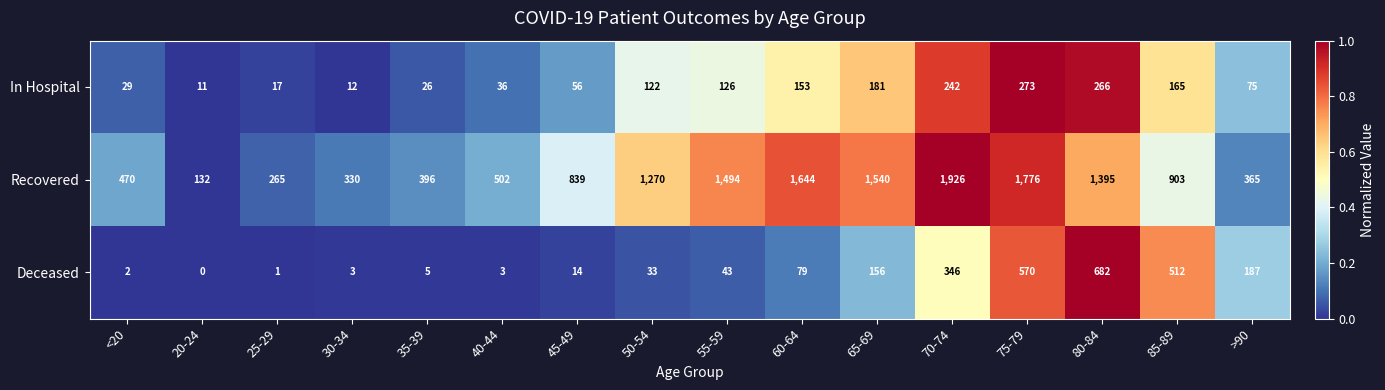

What is the spread (max minus min) of values at <20?

468